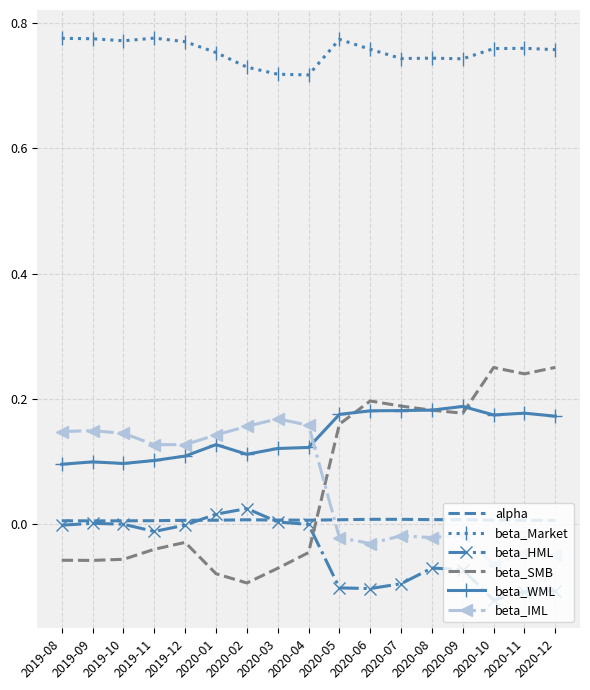

True or false: beta_IML and beta_Market cross at least once.

False